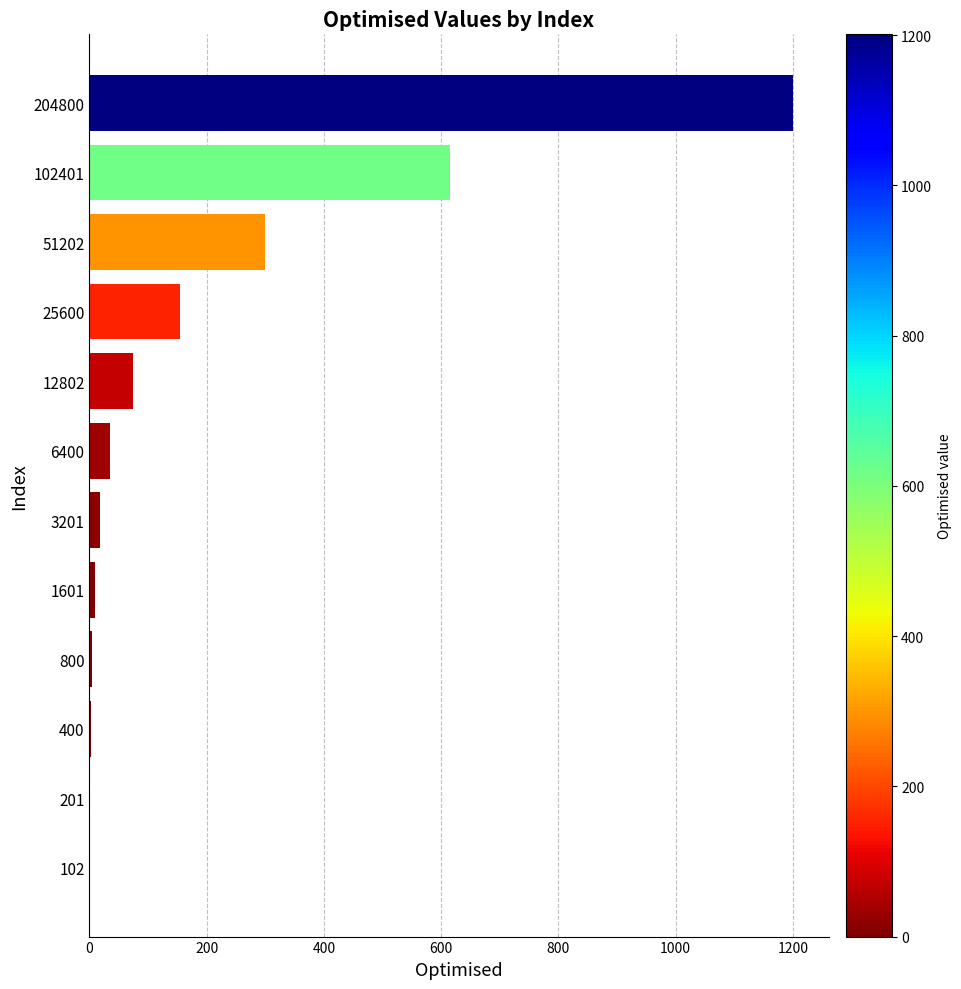

Count the number of data series in this chart.

1